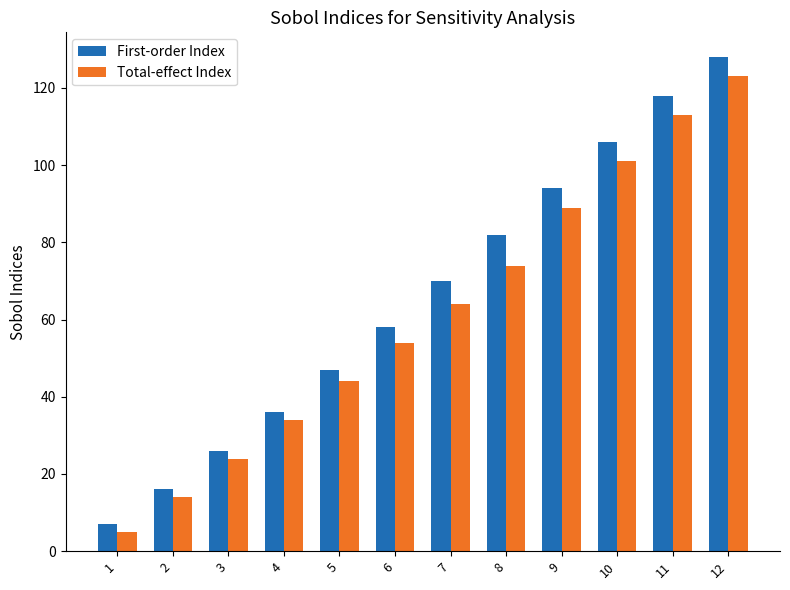

At which label does First-order Index reach its minimum?

1